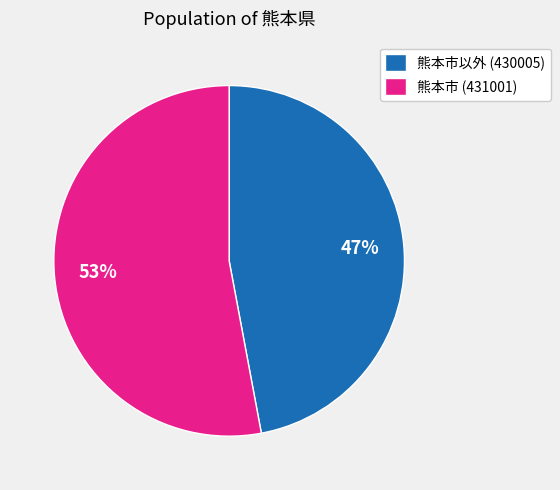

Count the number of slices in the pie.

2